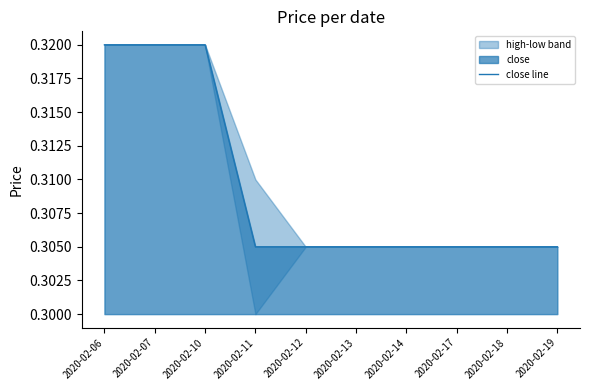

How many lines are shown in the chart?

1